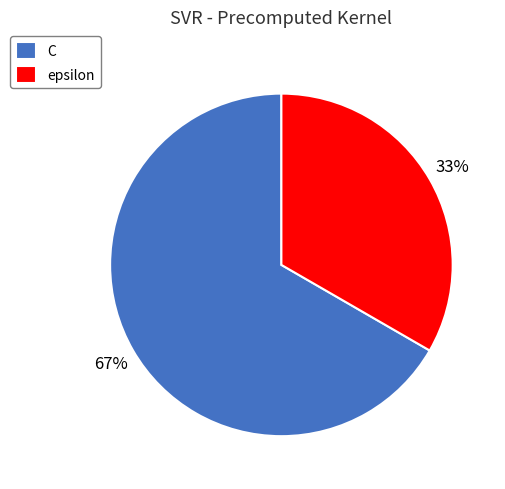

What percentage is the C slice, to the nearest percent?

67%